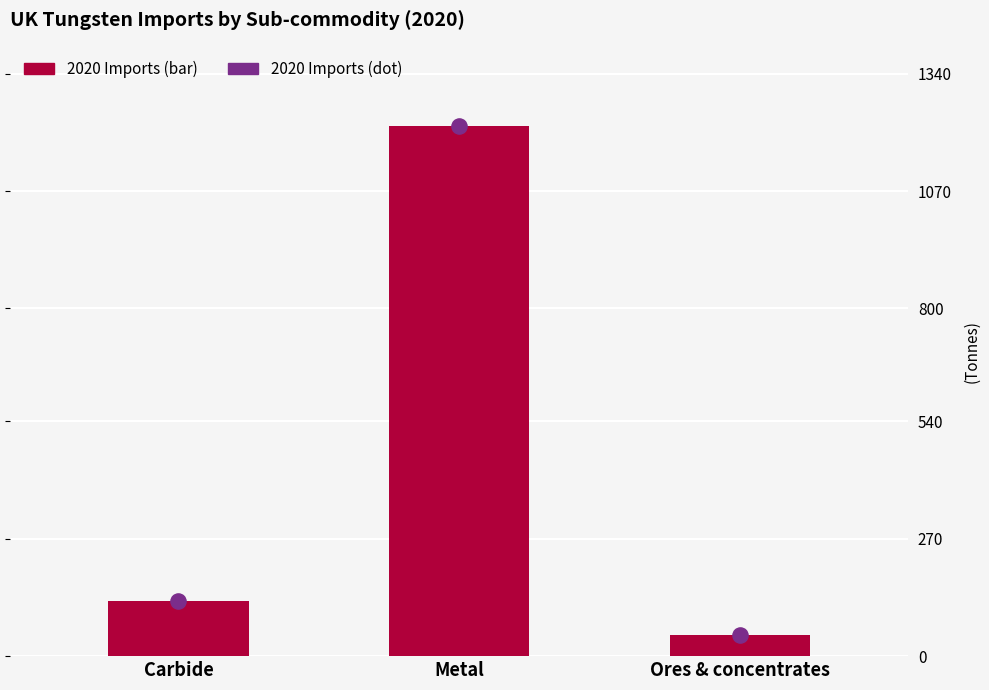

Is the value of 2020 (bar) at Ores & concentrates greater than the value of 2020 (dot) at Carbide?

No